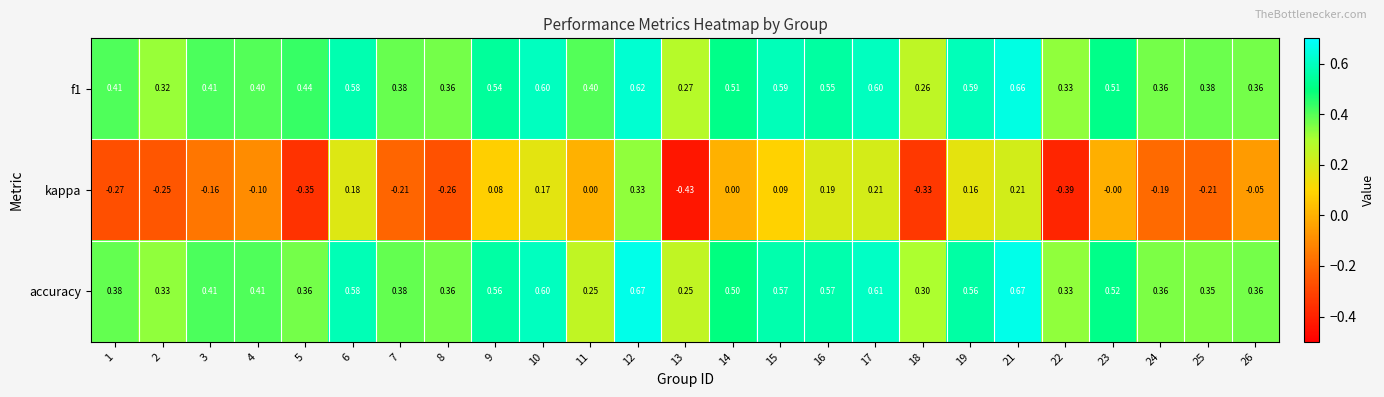

Which series changed the most between 10 and 19?

accuracy